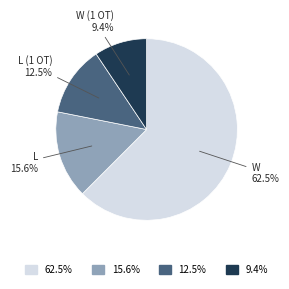

Is there a majority slice in this chart?

Yes